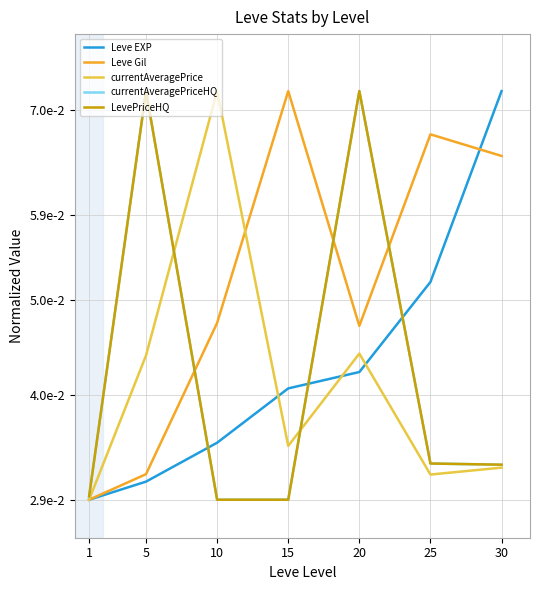

Is this an area chart (filled region under the line)?

No